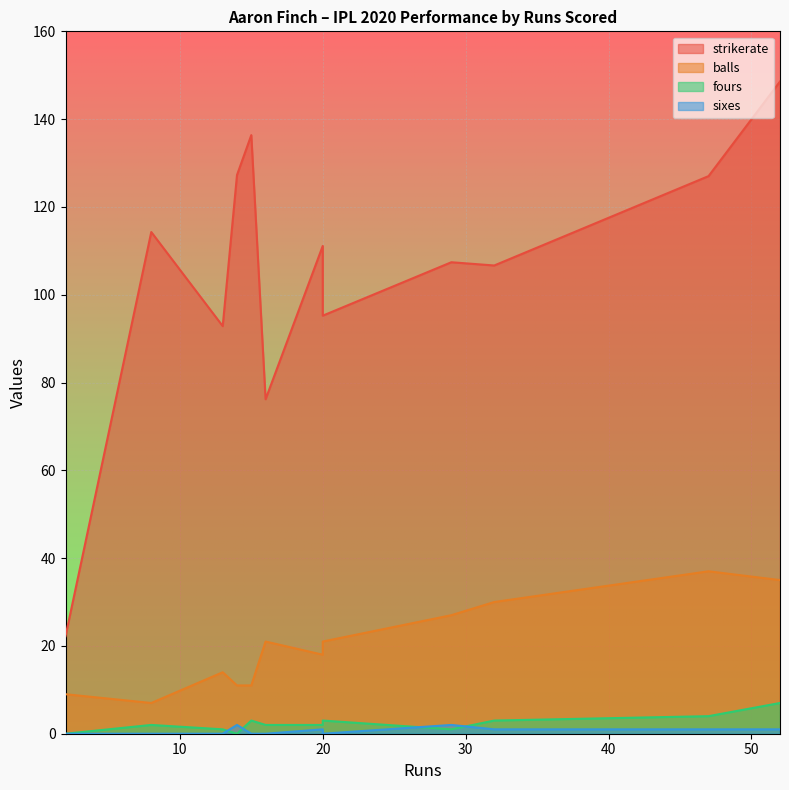

What is the difference between the maximum and minimum values in the fours series?

7.0